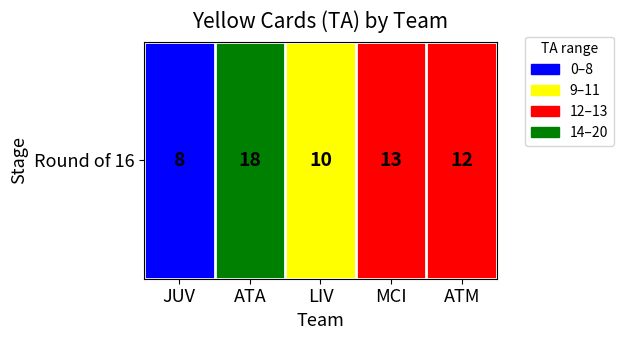

What is the sum of the values at ATA and MCI?

31